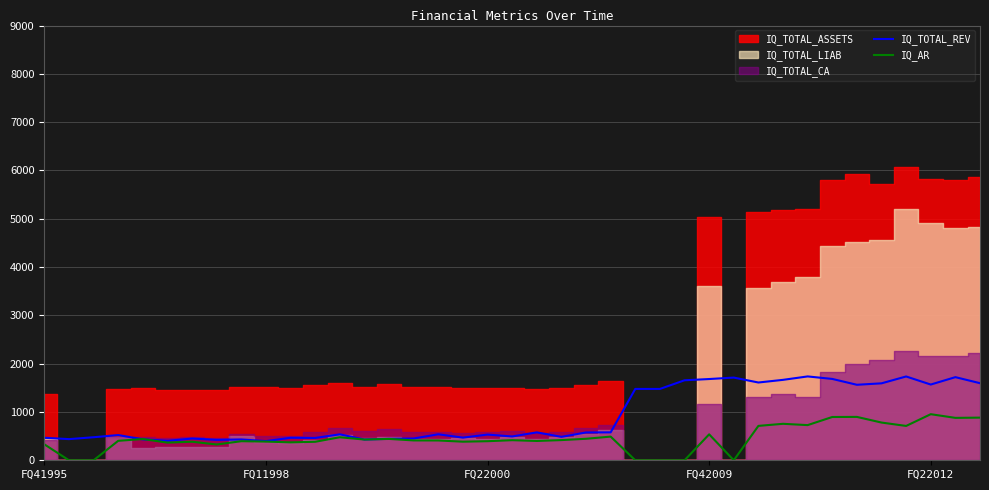

What is the maximum value for IQ_TOTAL_REV?

1736